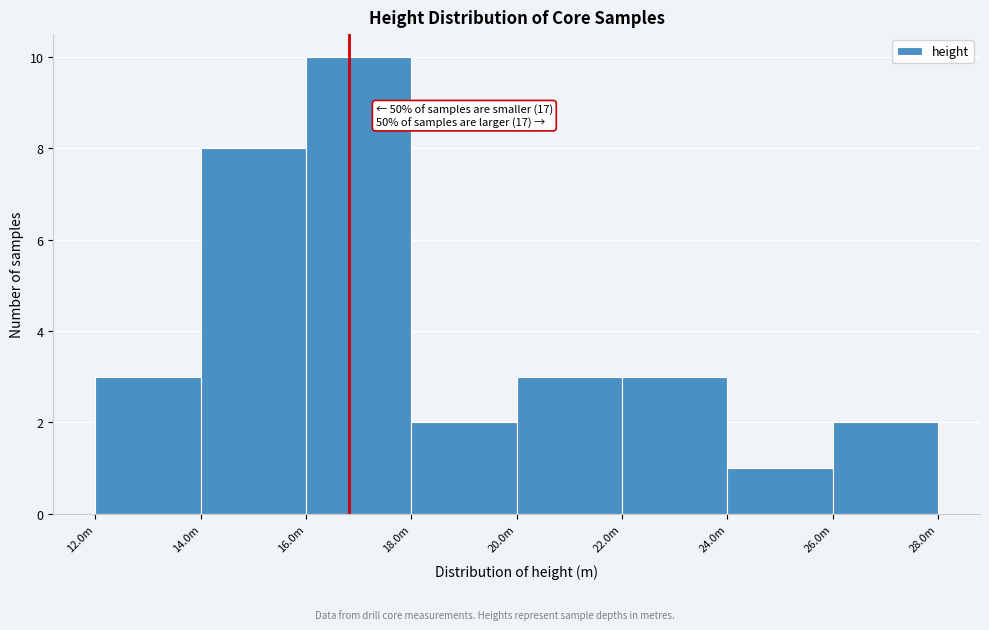

Reading left to right, extract all data points from this chart.

3	8	10	2	3	3	1	2